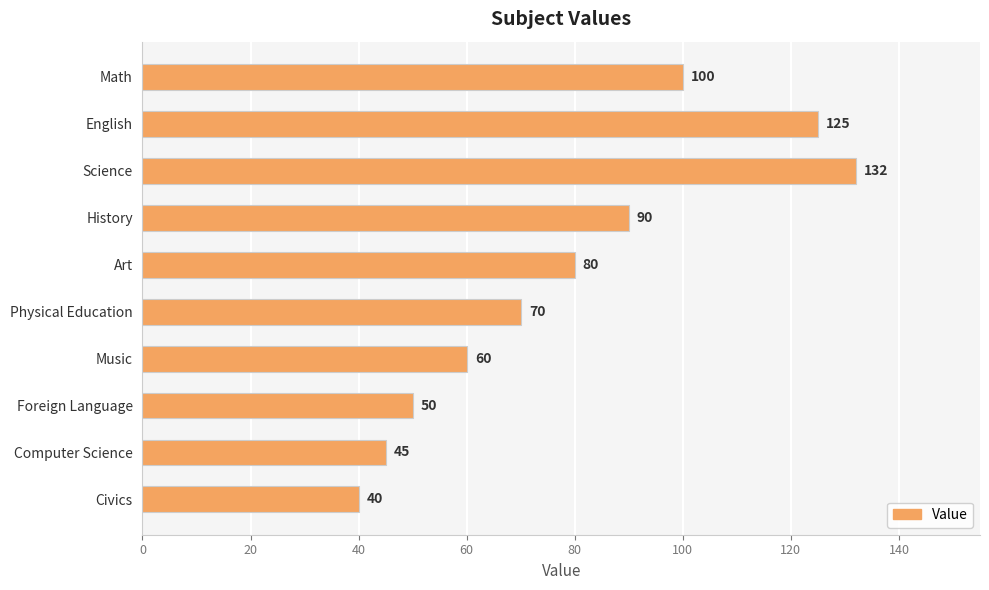

What is the average value?

79